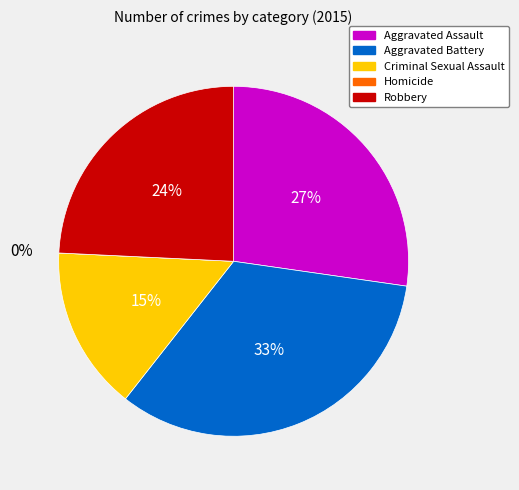

To the nearest percent, what is the difference between the largest and smallest slice percentages?

33%